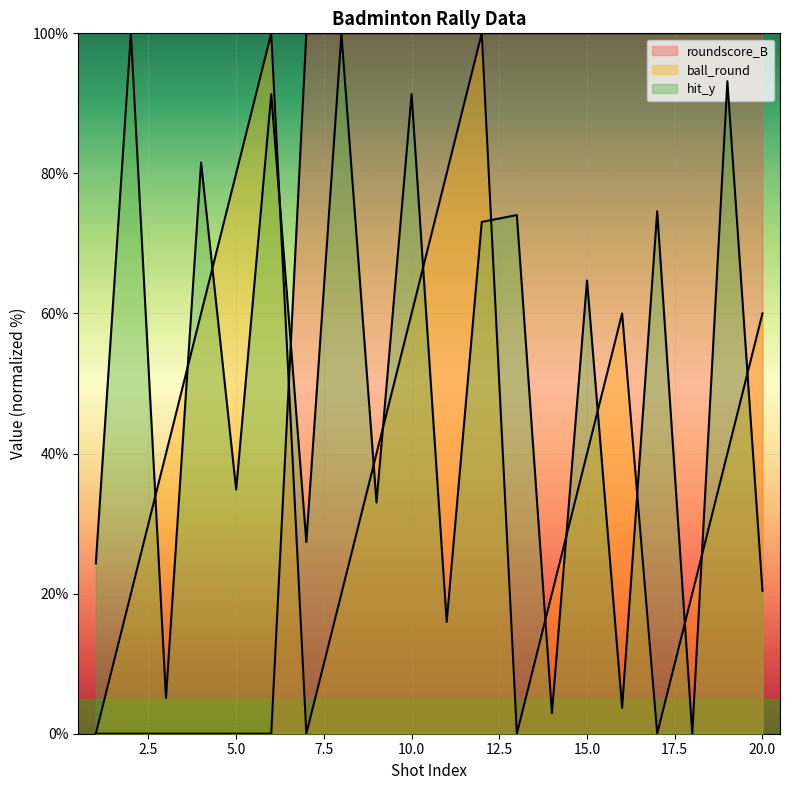

Reading left to right, what are all the values shown in this chart?

roundscore_B: 0.0	0.0	0.0	0.0	0.0	0.0	100.0	100.0	100.0	100.0	100.0	100.0	100.0	100.0	100.0	100.0	100.0	100.0	100.0	100.0
ball_round: 0.0	20.0	40.0	60.0	80.0	100.0	0.0	20.0	40.0	60.0	80.0	100.0	0.0	20.0	40.0	60.0	0.0	20.0	40.0	60.0
hit_y: 24.3	100.0	5.1	81.5	34.9	91.3	27.4	99.9	33.0	91.3	16.0	73.1	74.0	2.9	64.7	3.7	74.6	0.0	93.2	20.4